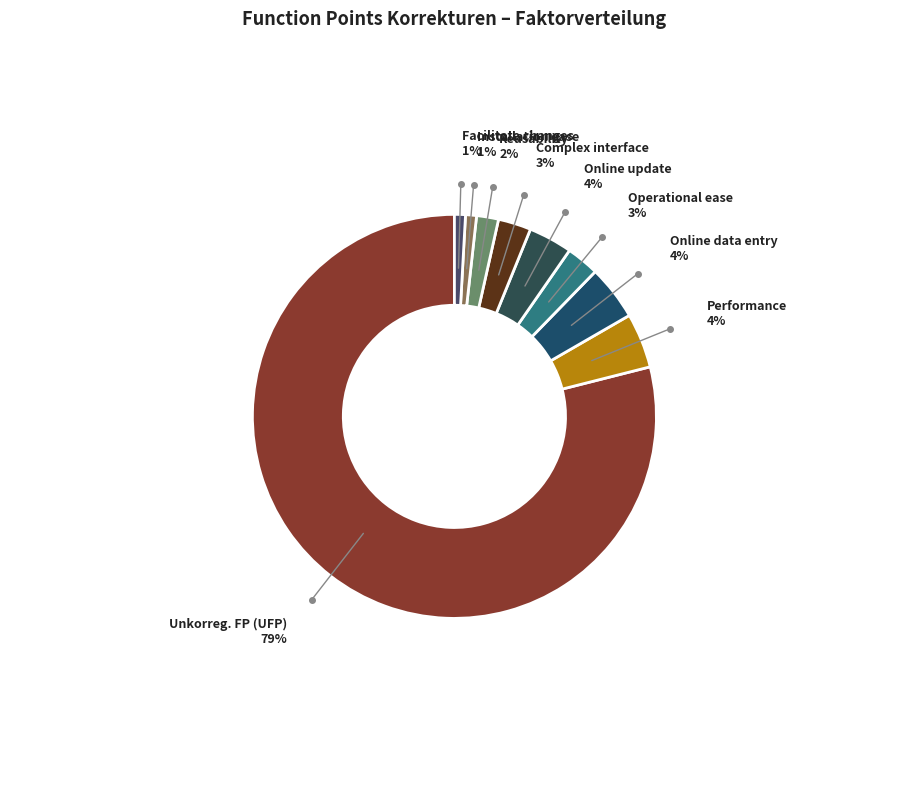

Is it true that Online update is 4% of the pie?

True